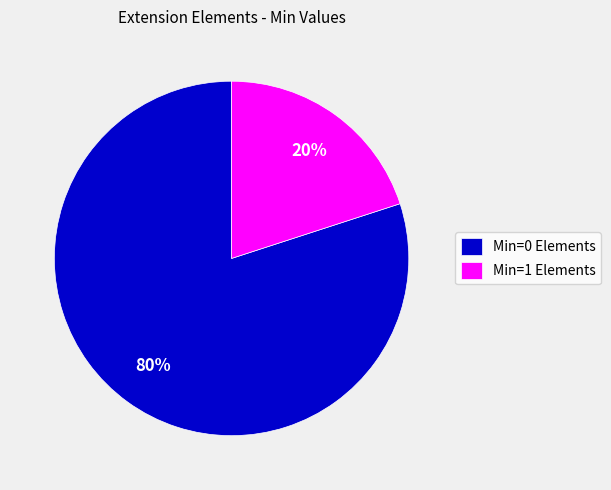

Is Min=0 Elements the majority of the pie?

Yes